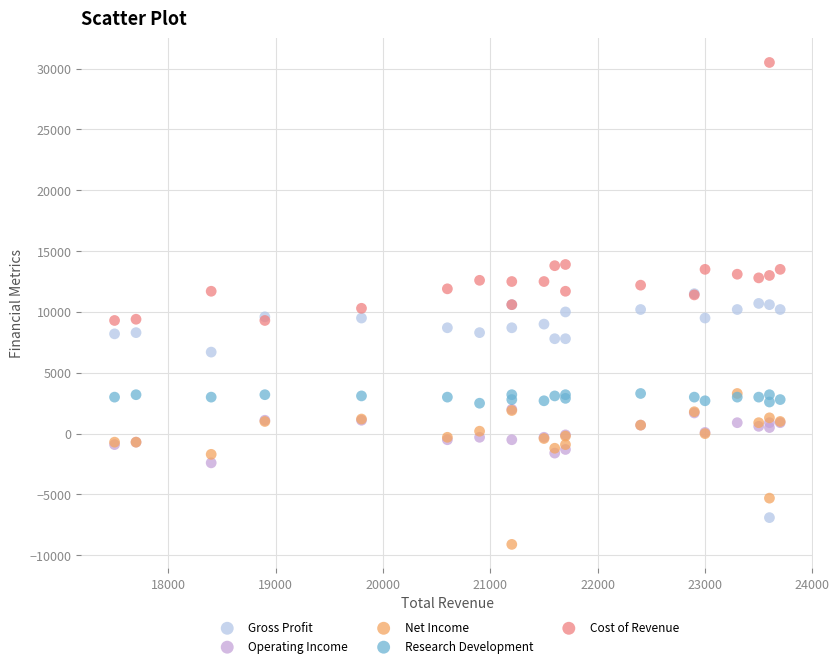

Which series contains the highest Y value?

Cost of Revenue